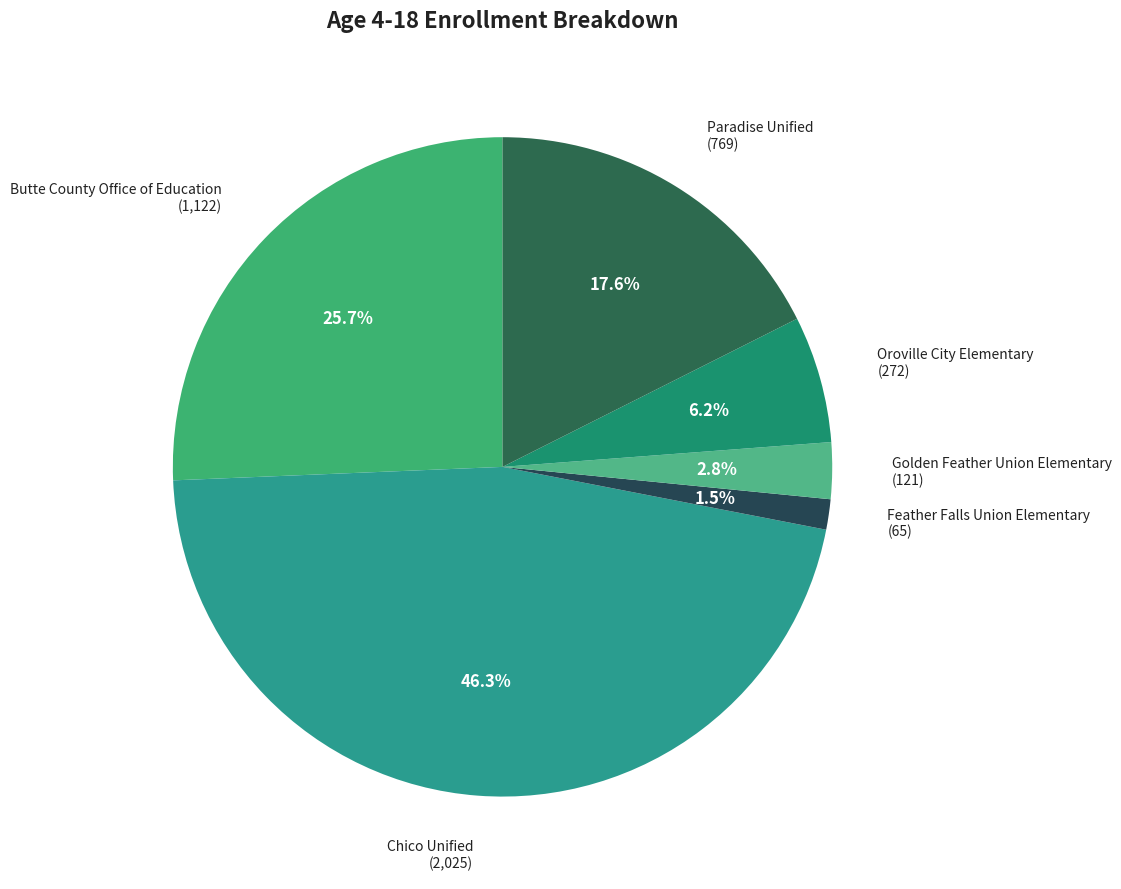

Which category has the smallest portion of the pie?

Feather Falls Union Elementary